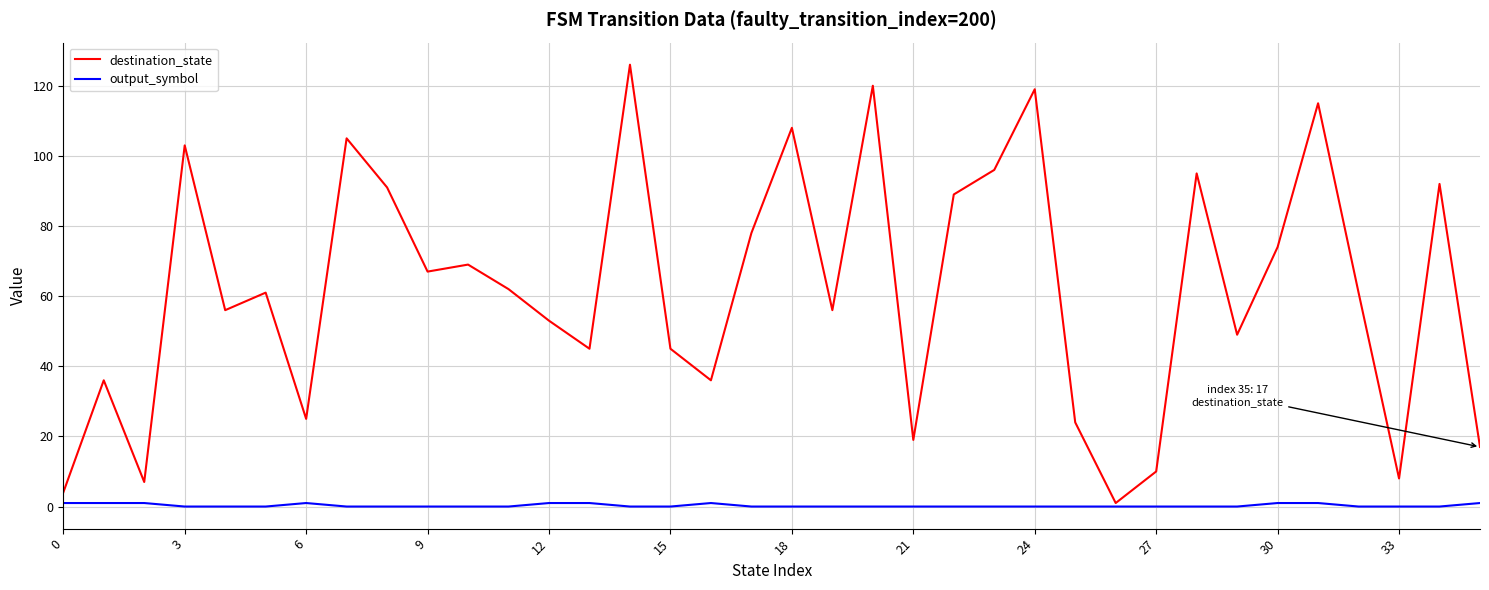

What is the maximum value shown in the chart?

126